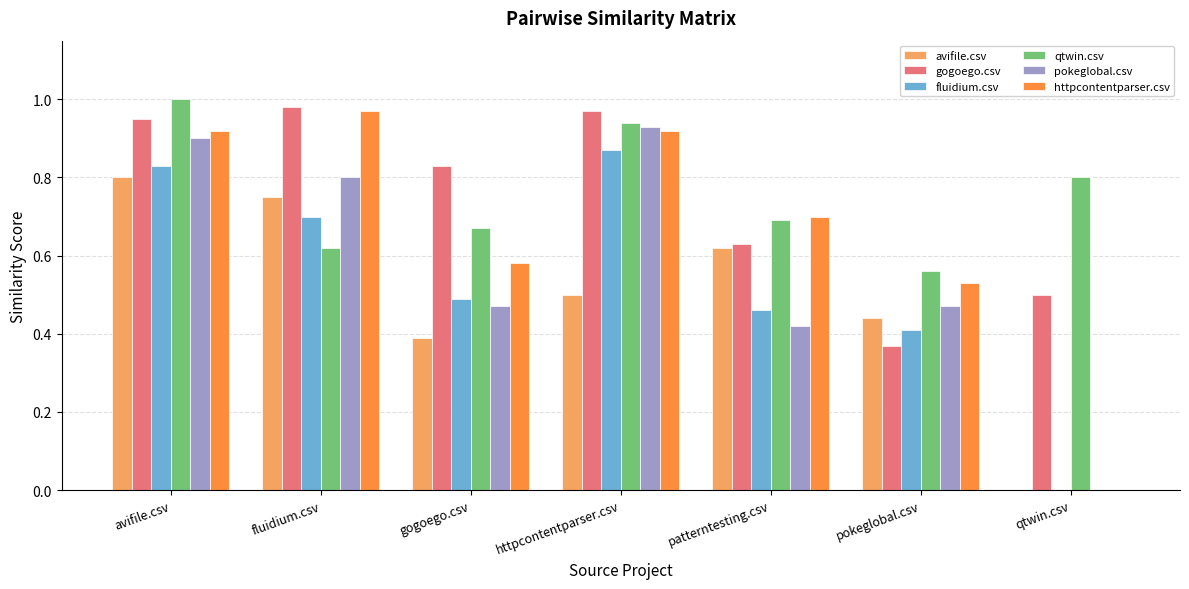

What is the sum of the qtwin.csv values at avifile.csv and pokeglobal.csv?

1.6